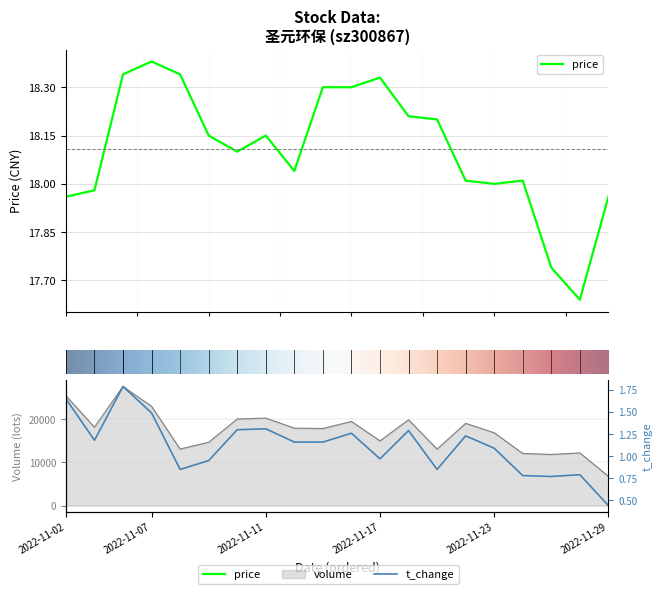

Is it true that price equals 8.4 at 2022-11-24?

False